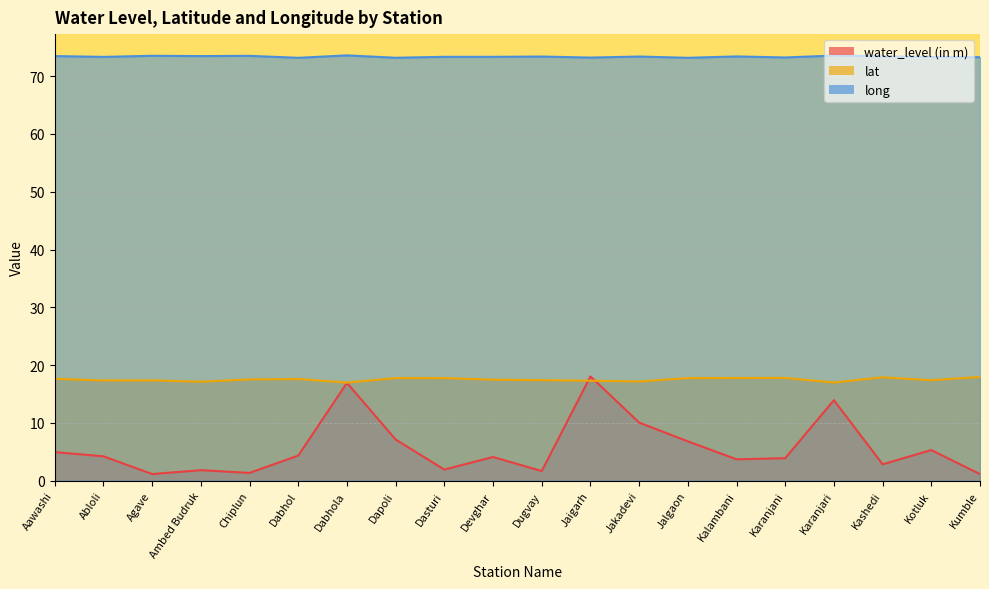

Which series has the widest spread of values?

water_level (in m)